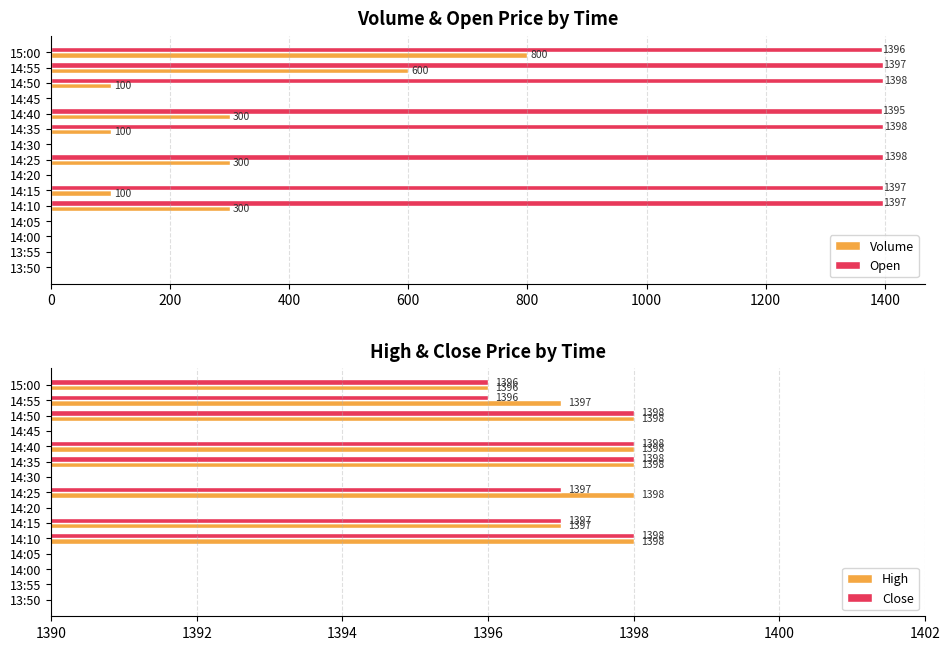

Reading left to right, list all the values displayed in this chart.

Volume: 800	600	100	0	300	100	0	300	0	100	300	0	0	0	0
Open: 1396	1397	1398	0	1395	1398	0	1398	0	1397	1397	0	0	0	0
High: 1396	1397	1398	0	1398	1398	0	1398	0	1397	1398	0	0	0	0
Close: 1396	1396	1398	0	1398	1398	0	1397	0	1397	1398	0	0	0	0